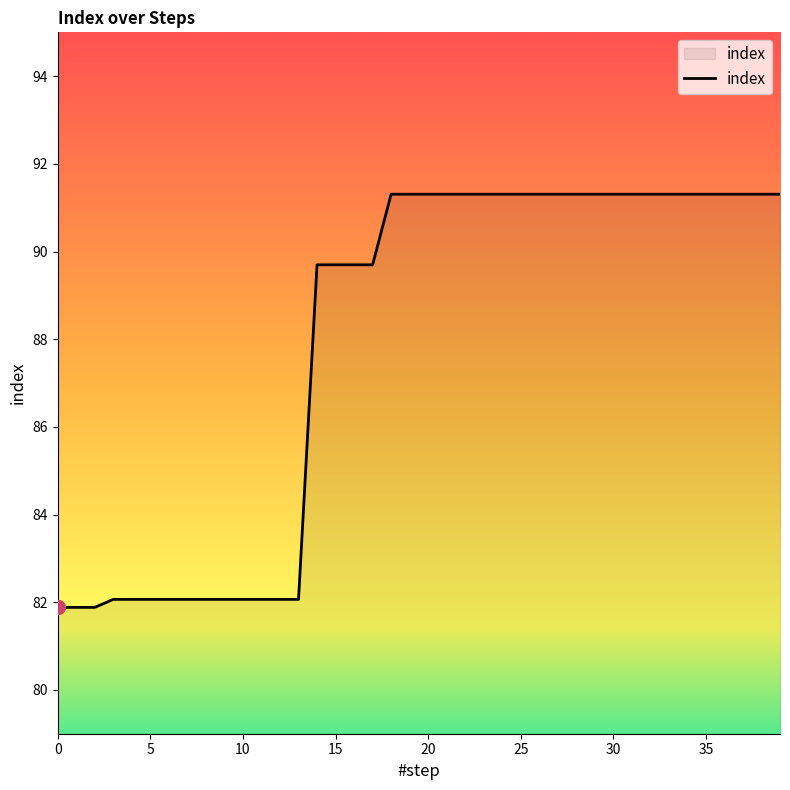

What is the smallest value displayed?

81.9